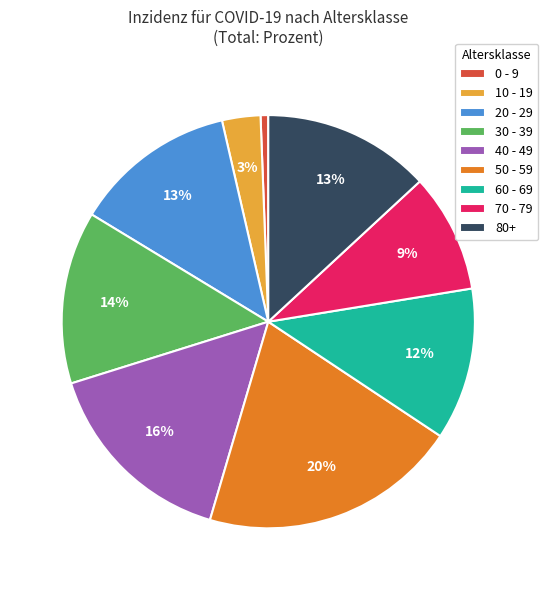

Which slice is the smallest?

0 - 9